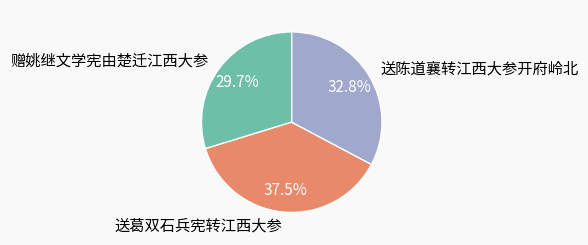

What percentage is the 赠姚继文学宪由楚迁江西大参 slice, to the nearest percent?

30%